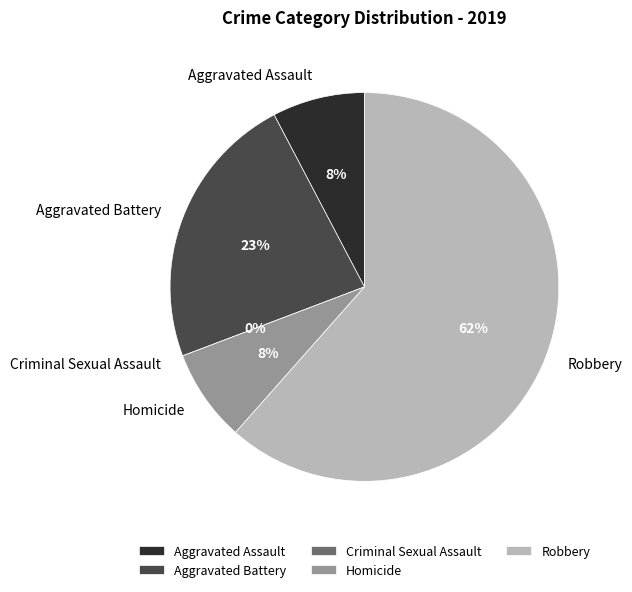

What is the total percentage of Robbery and Homicide?

69.2%